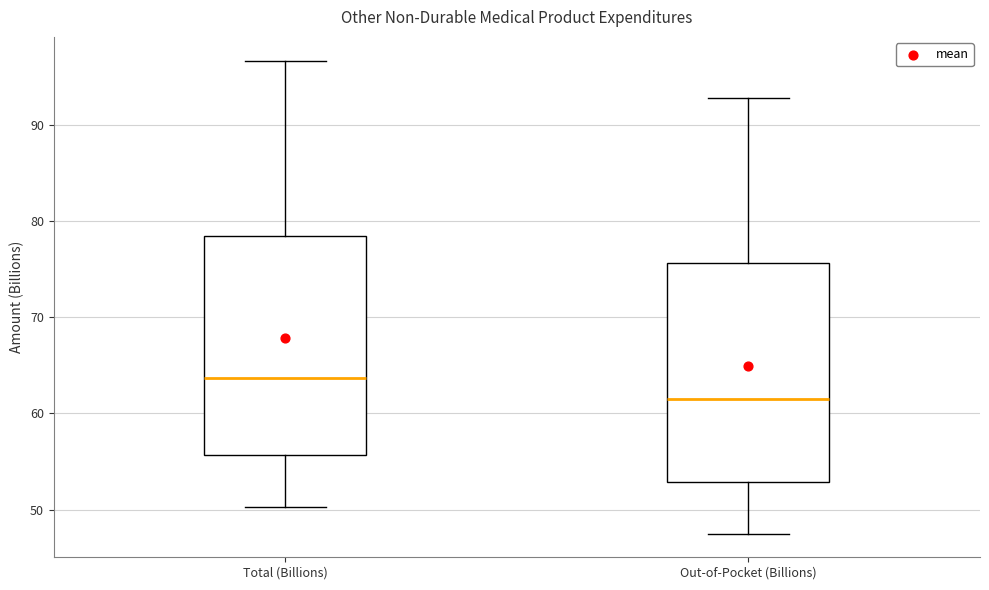

Reading left to right, transcribe this box plot: for each box, give where its median line is, the range the box spans, and where its two whiskers end, as read against the y-axis. The values are not printed on the chart, so give them approximately, as read against the axis.

Total (Billions): median 64, box 56 to 79, whiskers 50 to 97
Out-of-Pocket (Billions): median 62, box 53 to 76, whiskers 48 to 93